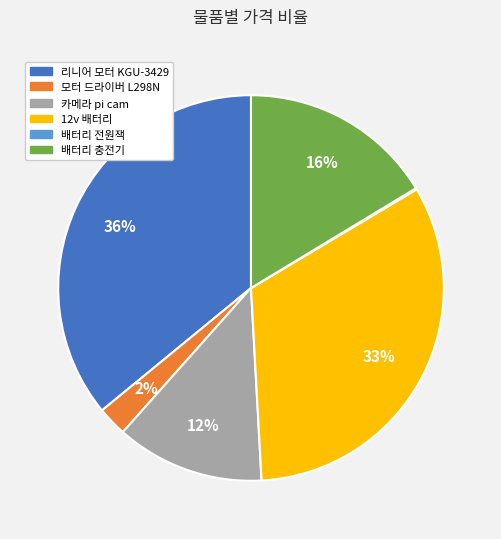

Is it true that 리니어 모터 KGU-3429 is 36% of the pie?

True